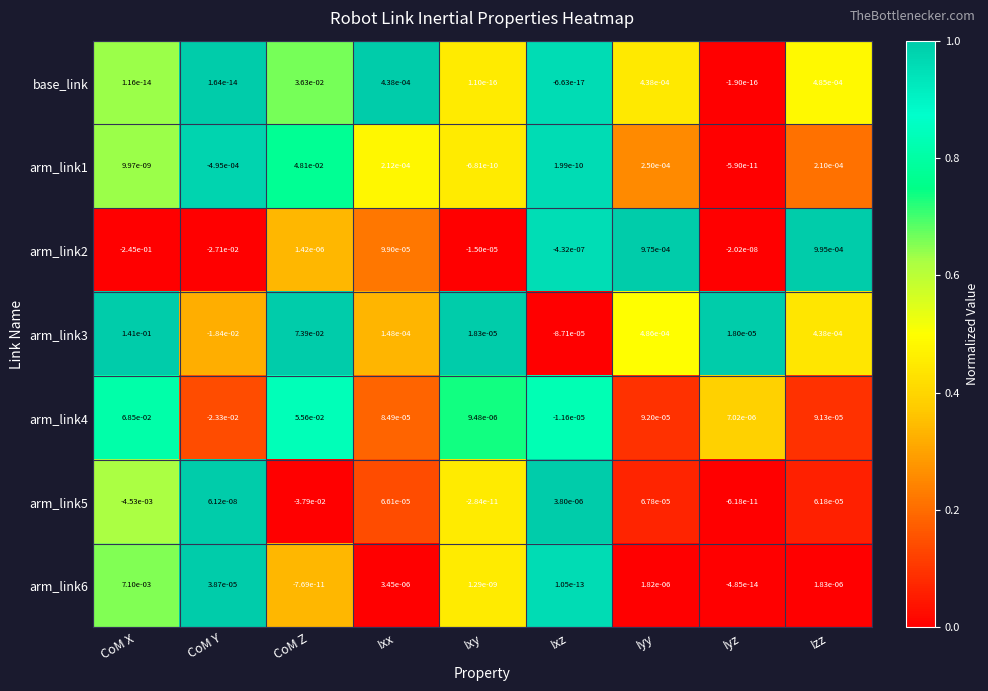

Where is arm_link5 nearest to the value 0?

Ixy